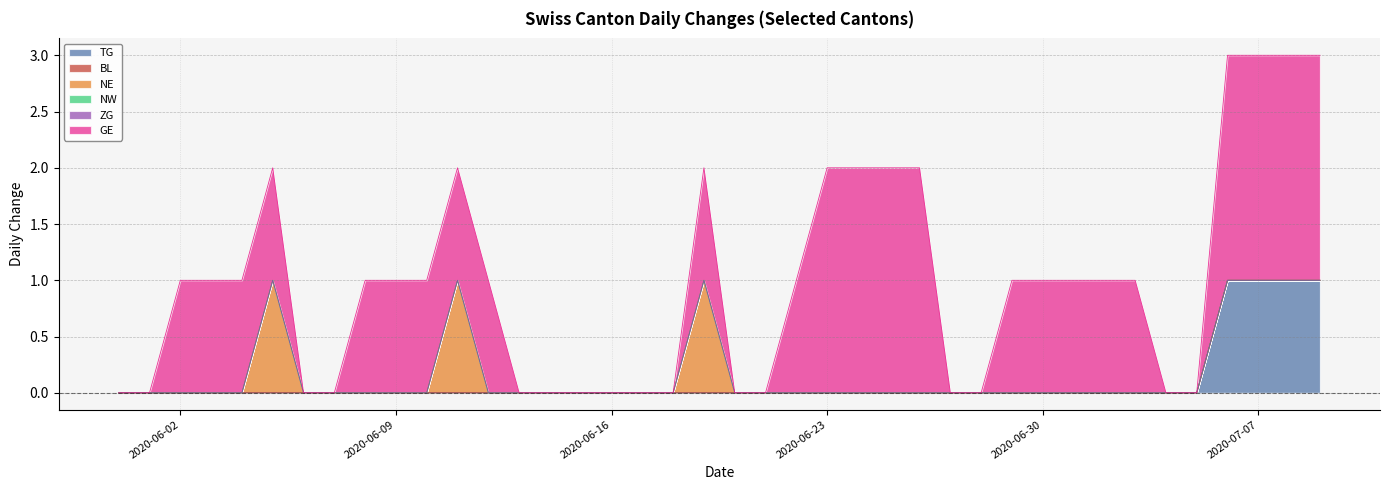

True or false: GE and NW cross at least once.

False